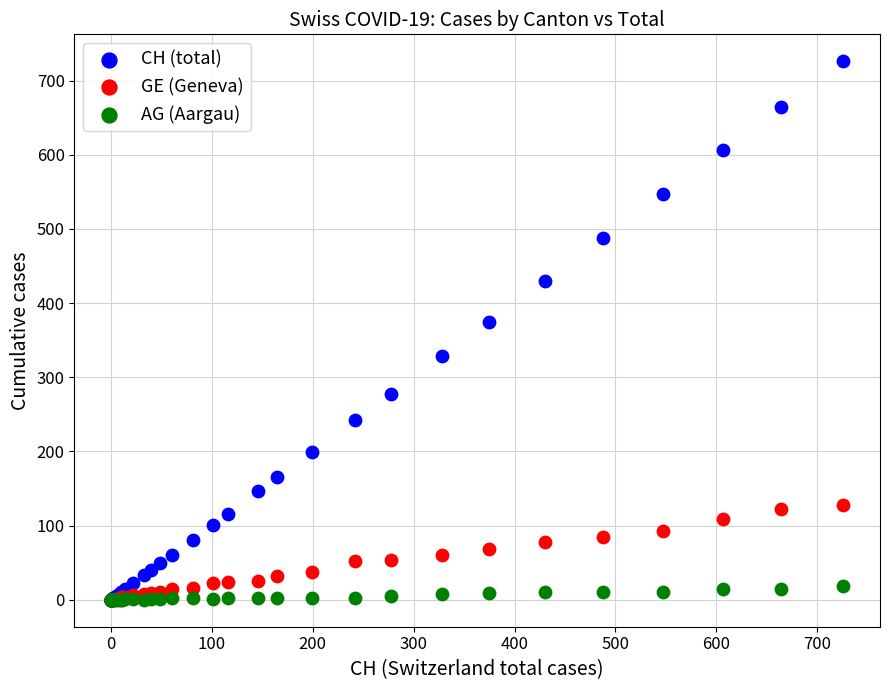

Across all series, what Y value is closest to 363?

375